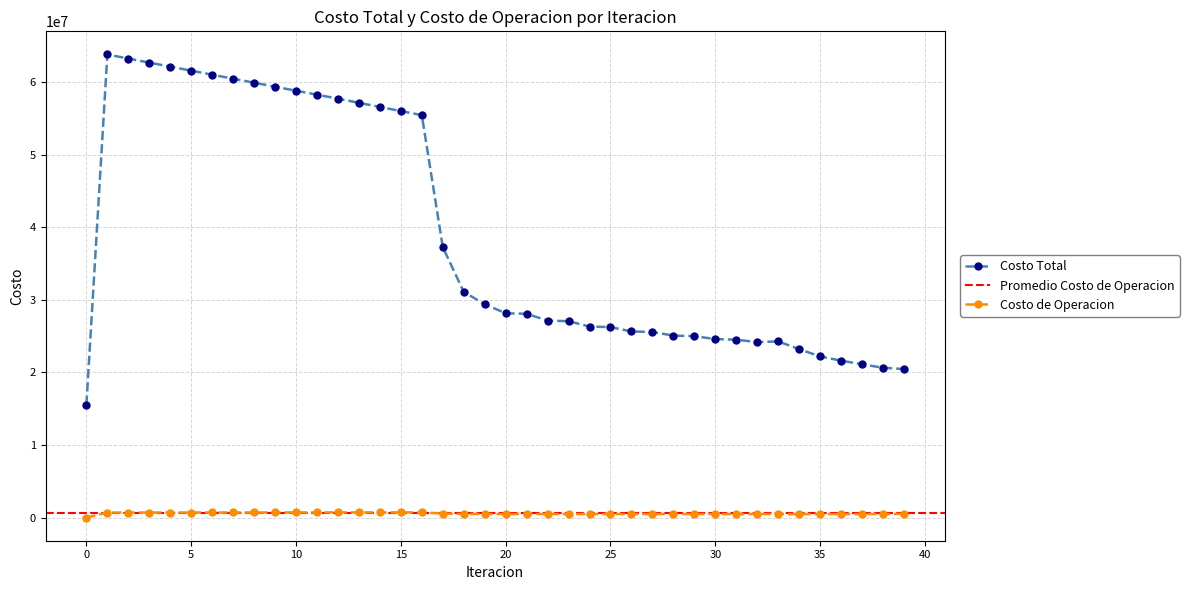

True or false: Costo de Operacion and Costo Total cross at least once.

False